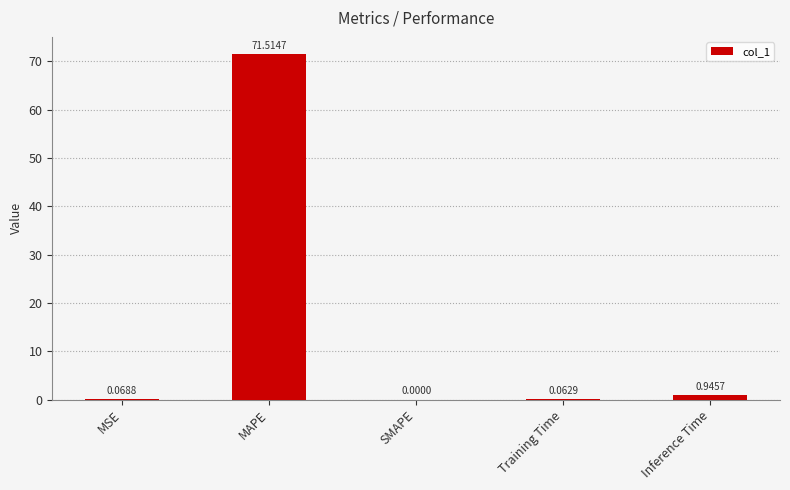

Which has a higher value, Inference Time or SMAPE?

Inference Time